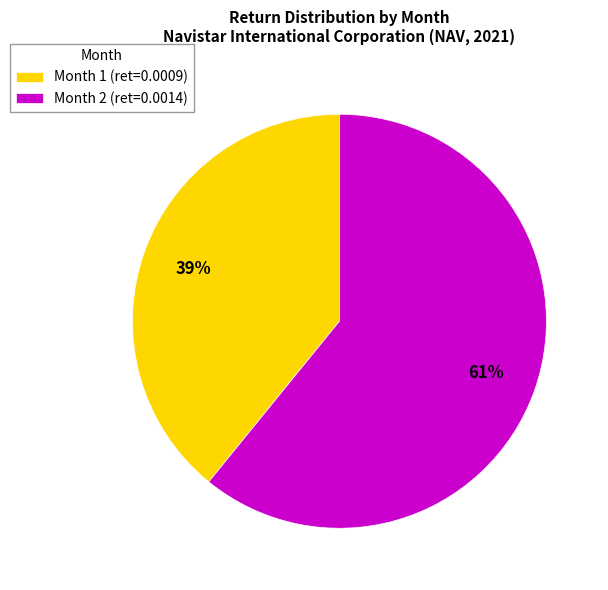

Rank the categories by value from highest to lowest.

Month 2, Month 1